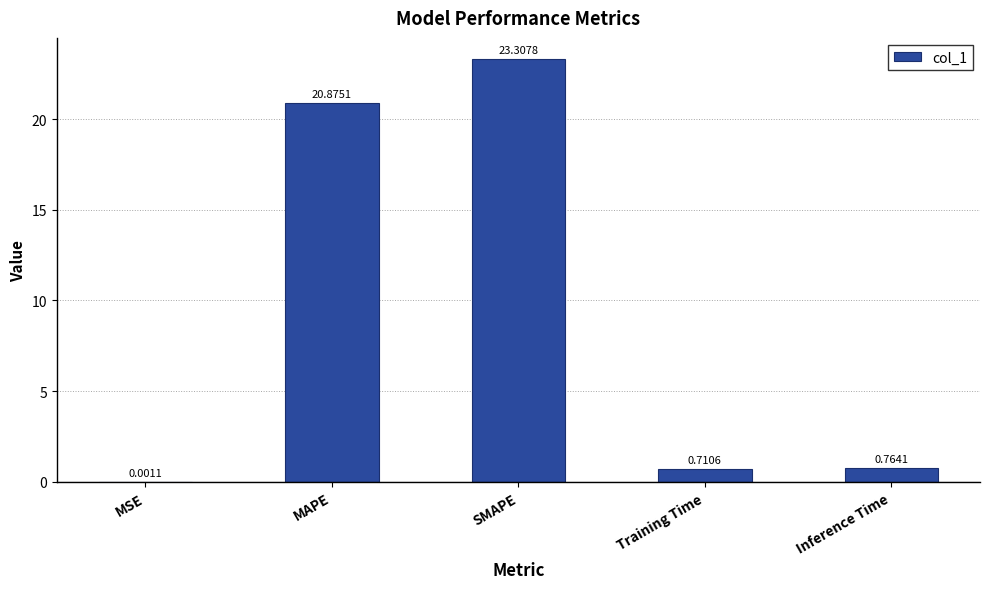

Are the bars horizontal?

No